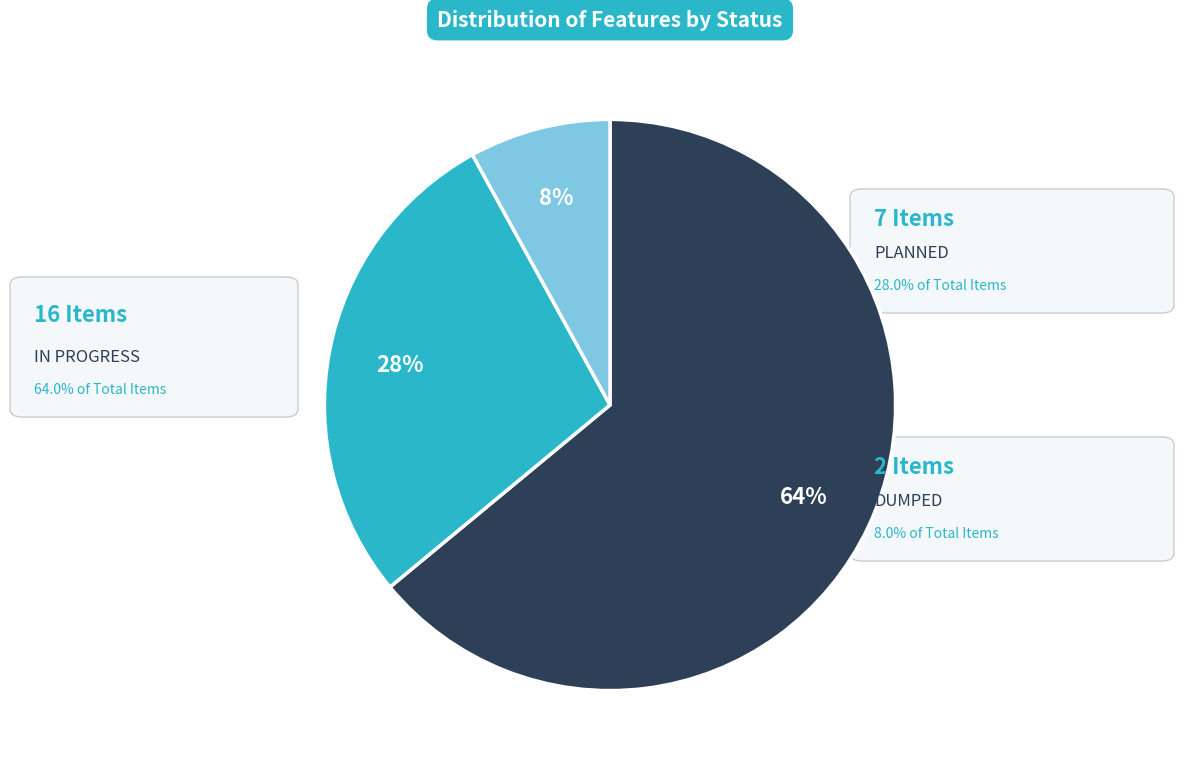

Is there a majority slice in this chart?

Yes